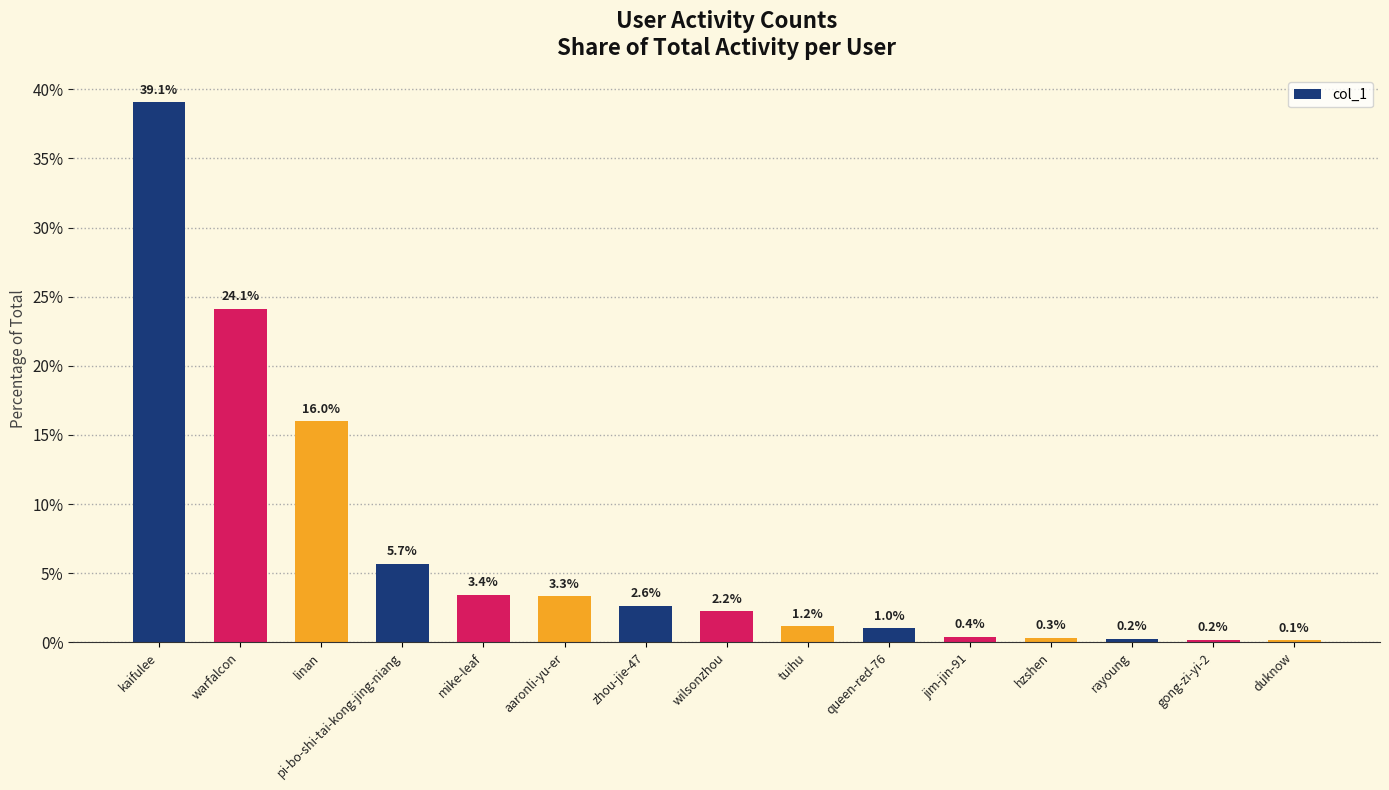

The chart shows a value of 0.0 at duknow. True or false?

True